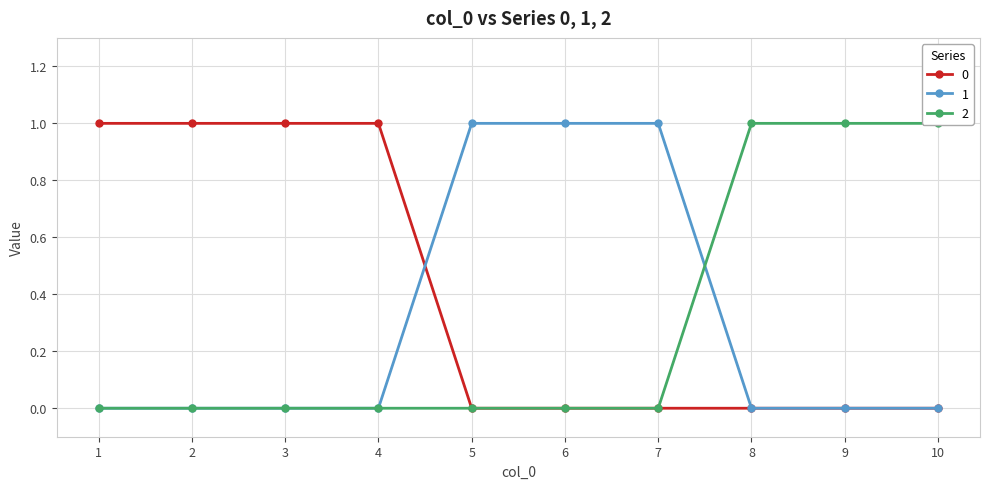

Rank the categories by 0 value from lowest to highest.

5, 6, 7, 8, 9, 10, 1, 2, 3, 4